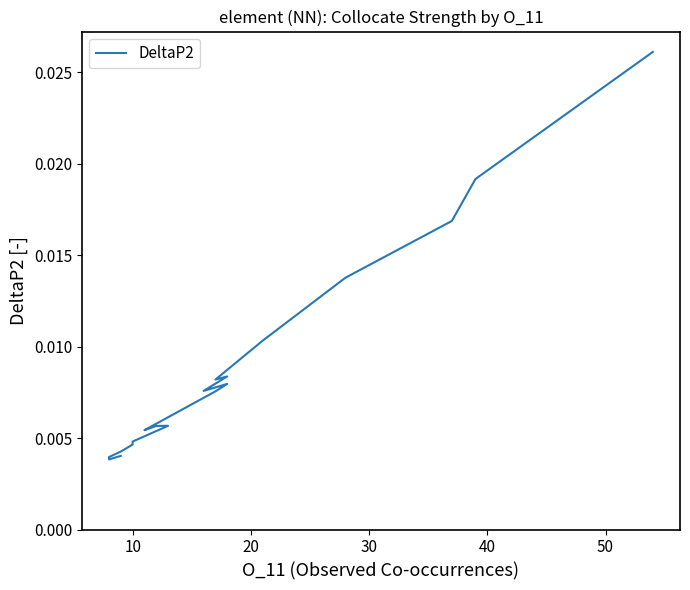

Count the values in the range 0 to 1.

20